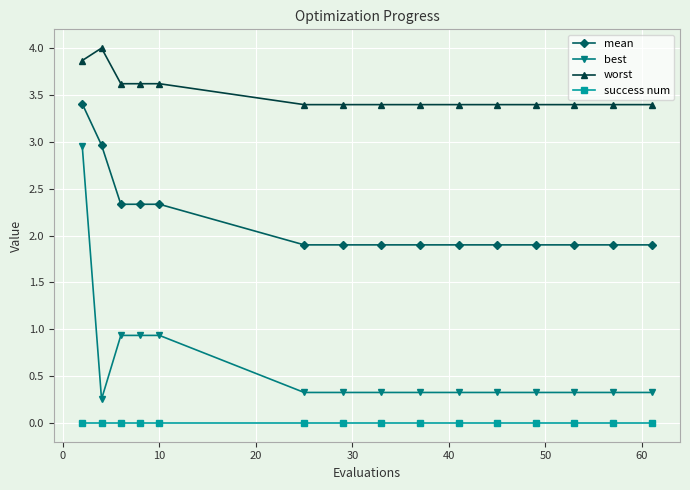

What is the greatest value displayed?

4.0